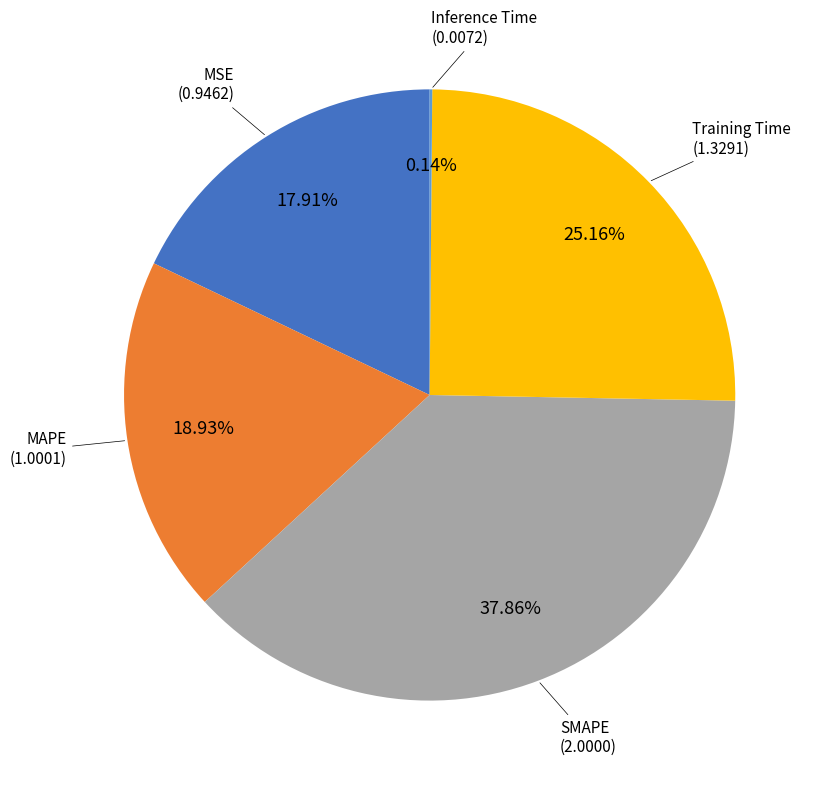

Is there any slice that represents more than half of the pie?

No